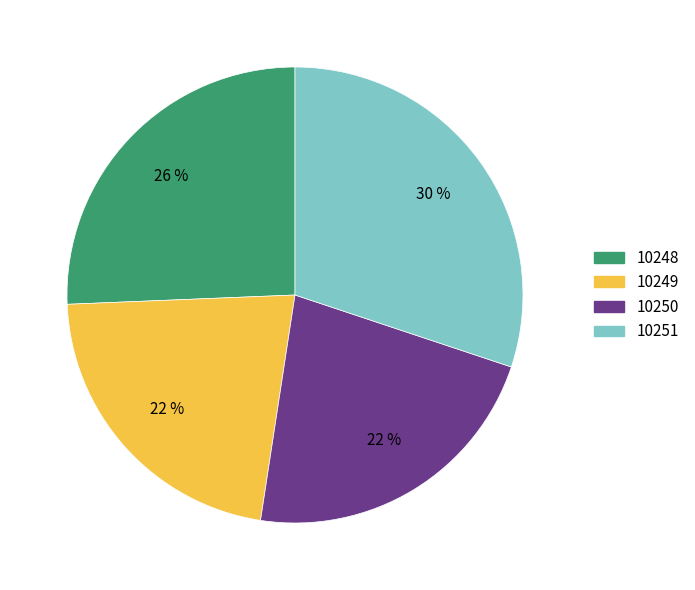

Is it true that 10248 is 26% of the pie?

True